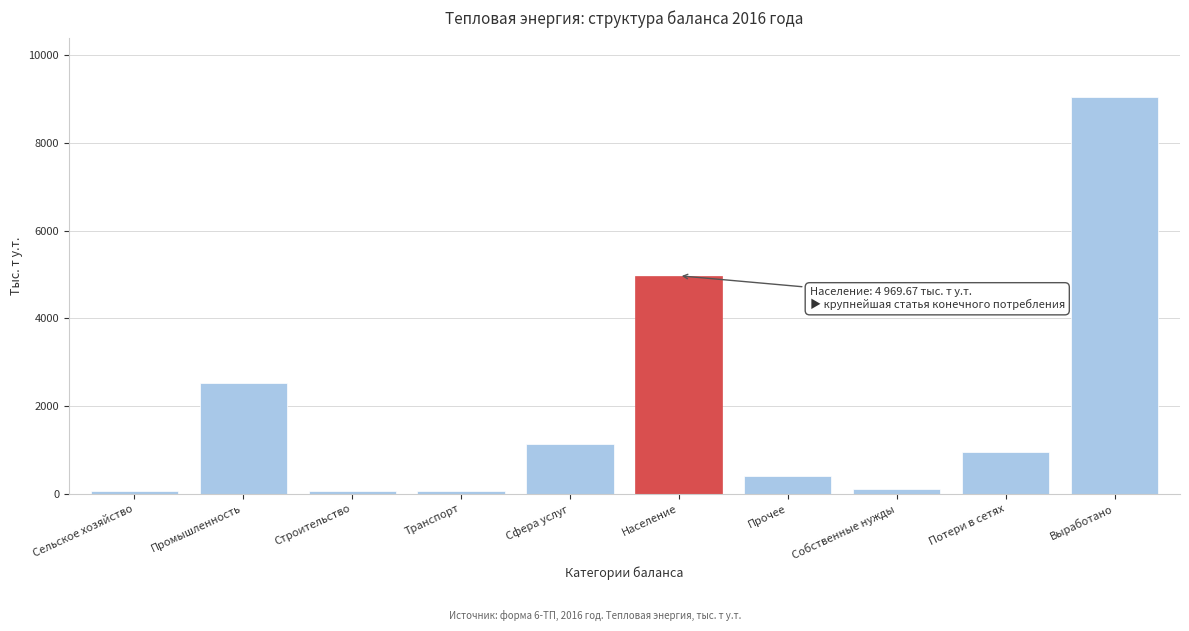

The chart shows a value of 3519.3 at Промышленность. True or false?

False